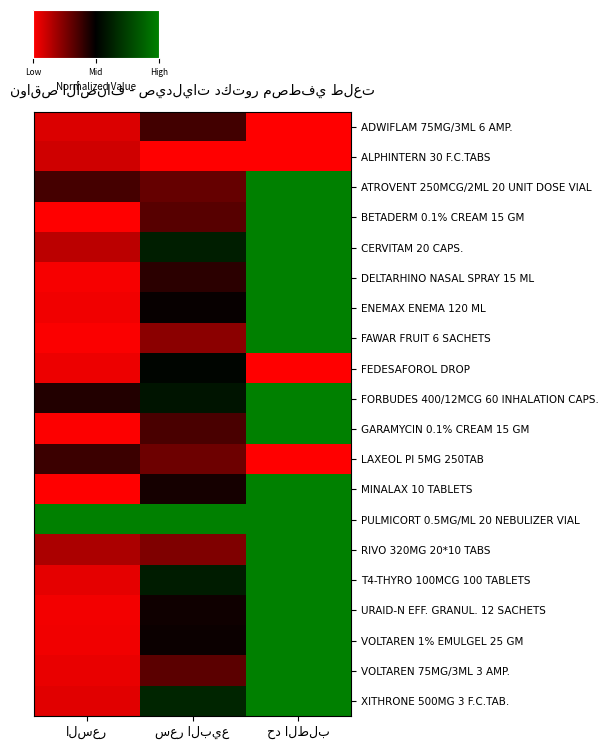

Reading right to left, what are all the values shown in this chart?

ADWIFLAM 75MG/3ML 6 AMP.: حد الطلب=-1.0	سعر البيع=-0.3	السعر=-0.9
ALPHINTERN 30 F.C.TABS: حد الطلب=-1.0	سعر البيع=-1.0	السعر=-0.8
ATROVENT 250MCG/2ML 20 UNIT DOSE VIAL: حد الطلب=1.0	سعر البيع=-0.4	السعر=-0.3
BETADERM 0.1% CREAM 15 GM: حد الطلب=1.0	سعر البيع=-0.3	السعر=-1.0
CERVITAM 20 CAPS.: حد الطلب=1.0	سعر البيع=0.2	السعر=-0.7
DELTARHINO NASAL SPRAY 15 ML: حد الطلب=1.0	سعر البيع=-0.2	السعر=-1.0
ENEMAX ENEMA 120 ML: حد الطلب=1.0	سعر البيع=-0.0	السعر=-0.9
FAWAR FRUIT 6 SACHETS: حد الطلب=1.0	سعر البيع=-0.5	السعر=-1.0
FEDESAFOROL DROP: حد الطلب=-1.0	سعر البيع=0.0	السعر=-0.9
FORBUDES 400/12MCG 60 INHALATION CAPS.: حد الطلب=1.0	سعر البيع=0.2	السعر=-0.1
GARAMYCIN 0.1% CREAM 15 GM: حد الطلب=1.0	سعر البيع=-0.3	السعر=-1.0
LAXEOL PI 5MG 250TAB: حد الطلب=-1.0	سعر البيع=-0.4	السعر=-0.2
MINALAX 10 TABLETS: حد الطلب=1.0	سعر البيع=-0.1	السعر=-1.0
PULMICORT 0.5MG/ML 20 NEBULIZER VIAL: حد الطلب=1.0	سعر البيع=1.0	السعر=1.0
RIVO 320MG 20*10 TABS: حد الطلب=1.0	سعر البيع=-0.5	السعر=-0.7
T4-THYRO 100MCG 100 TABLETS: حد الطلب=1.0	سعر البيع=0.2	السعر=-0.9
URAID-N EFF. GRANUL. 12 SACHETS: حد الطلب=1.0	سعر البيع=-0.1	السعر=-0.9
VOLTAREN 1% EMULGEL 25 GM: حد الطلب=1.0	سعر البيع=-0.0	السعر=-0.9
VOLTAREN 75MG/3ML 3 AMP.: حد الطلب=1.0	سعر البيع=-0.4	السعر=-0.9
XITHRONE 500MG 3 F.C.TAB.: حد الطلب=1.0	سعر البيع=0.3	السعر=-0.9